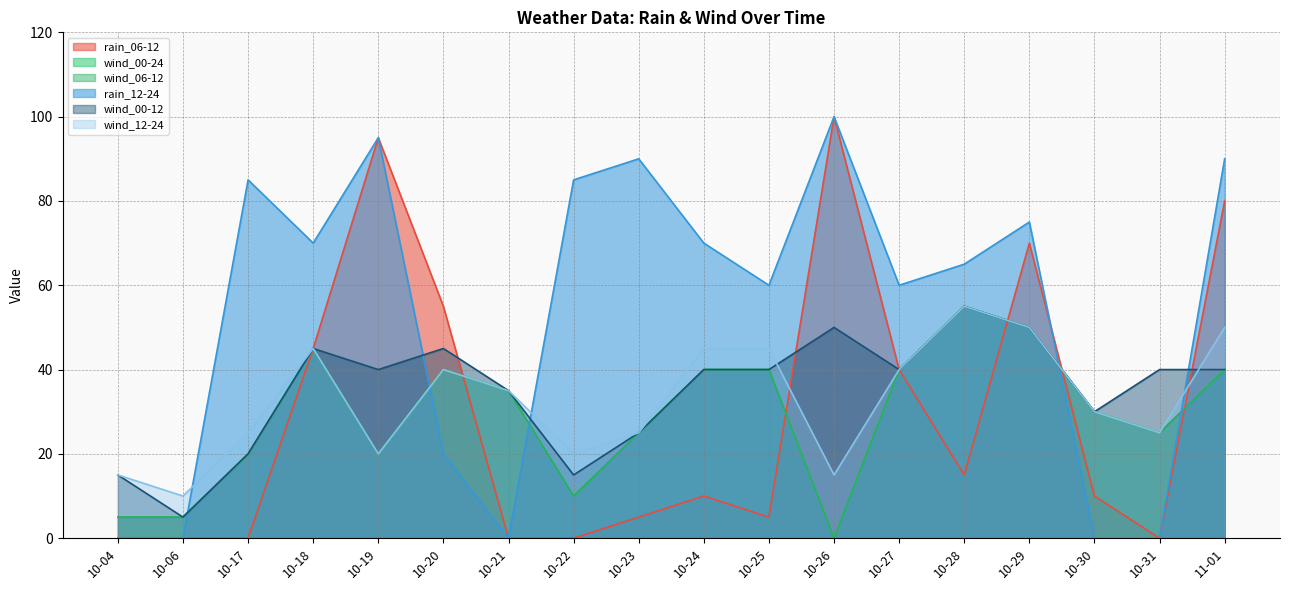

What is the label of the 16th point from the right?

10-17